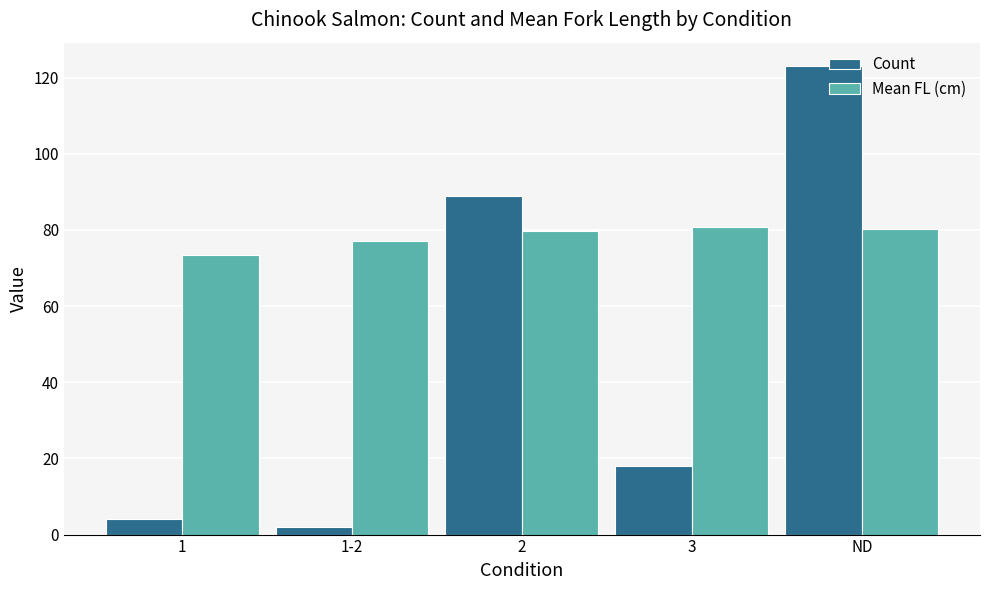

What is the total value across all series at ND?

203.2